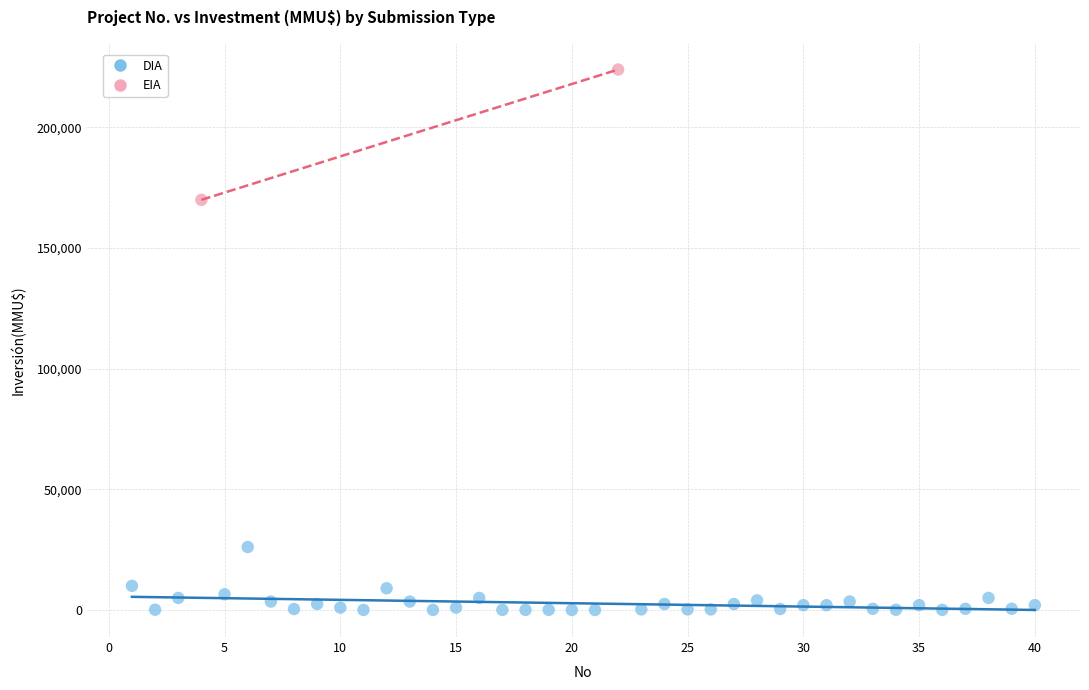

What are all the series names shown in the legend?

DIA, EIA